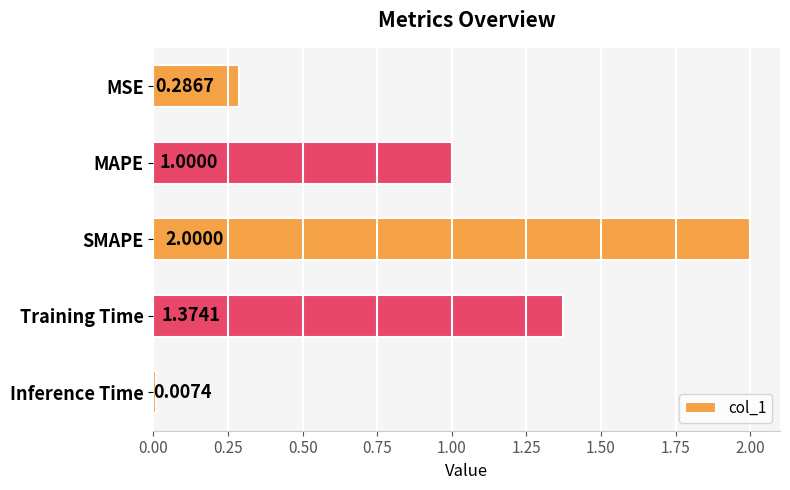

Rank the categories by value from highest to lowest.

SMAPE, Training Time, MAPE, MSE, Inference Time